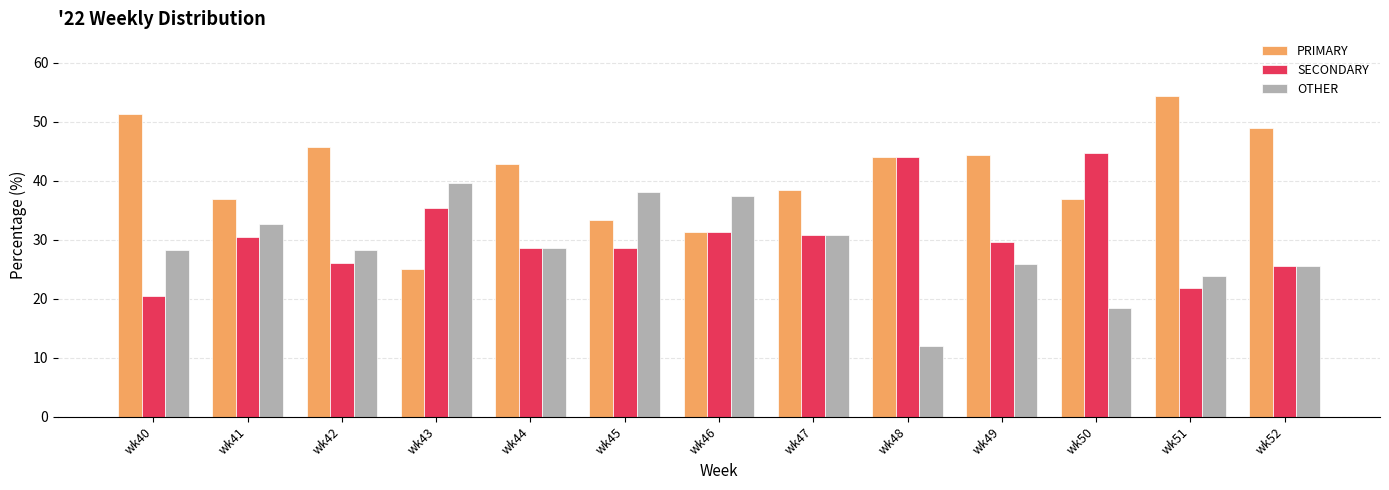

Is it true that SECONDARY equals 28.6 at wk45?

True